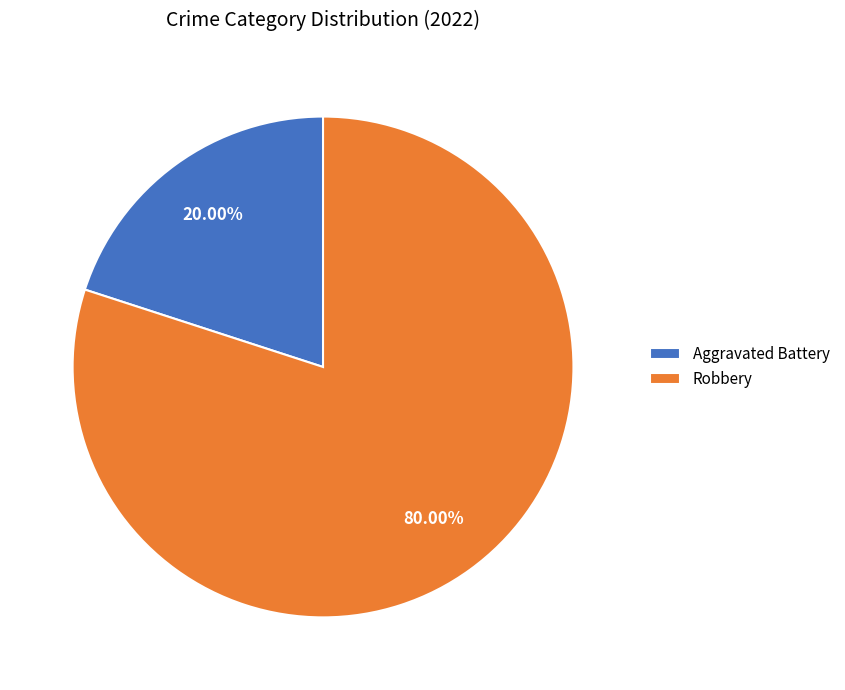

To the nearest percent, what percentage of the pie is Aggravated Battery?

20%